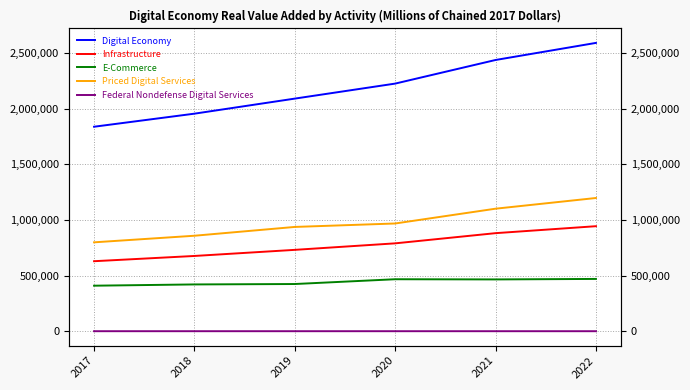

List the labels in order of Priced Digital Services value, smallest first.

2017, 2018, 2019, 2020, 2021, 2022